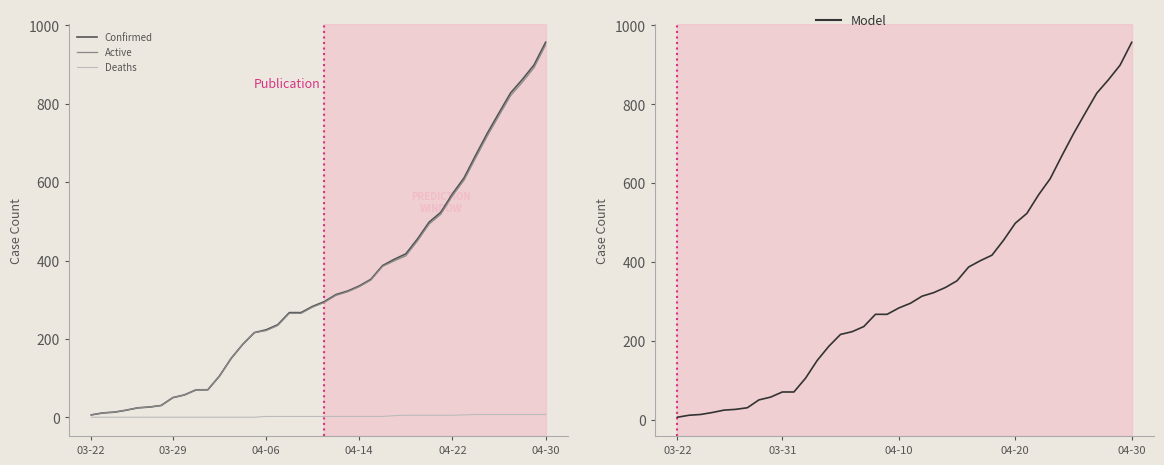

The value of Deaths at 04-14 is -4. True or false?

False